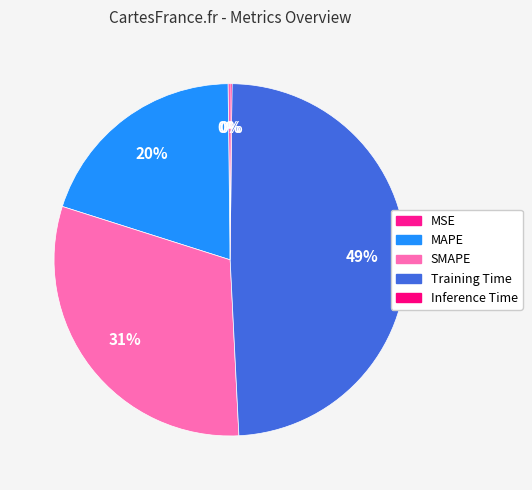

Combined, do Inference Time and SMAPE account for over 50%?

No